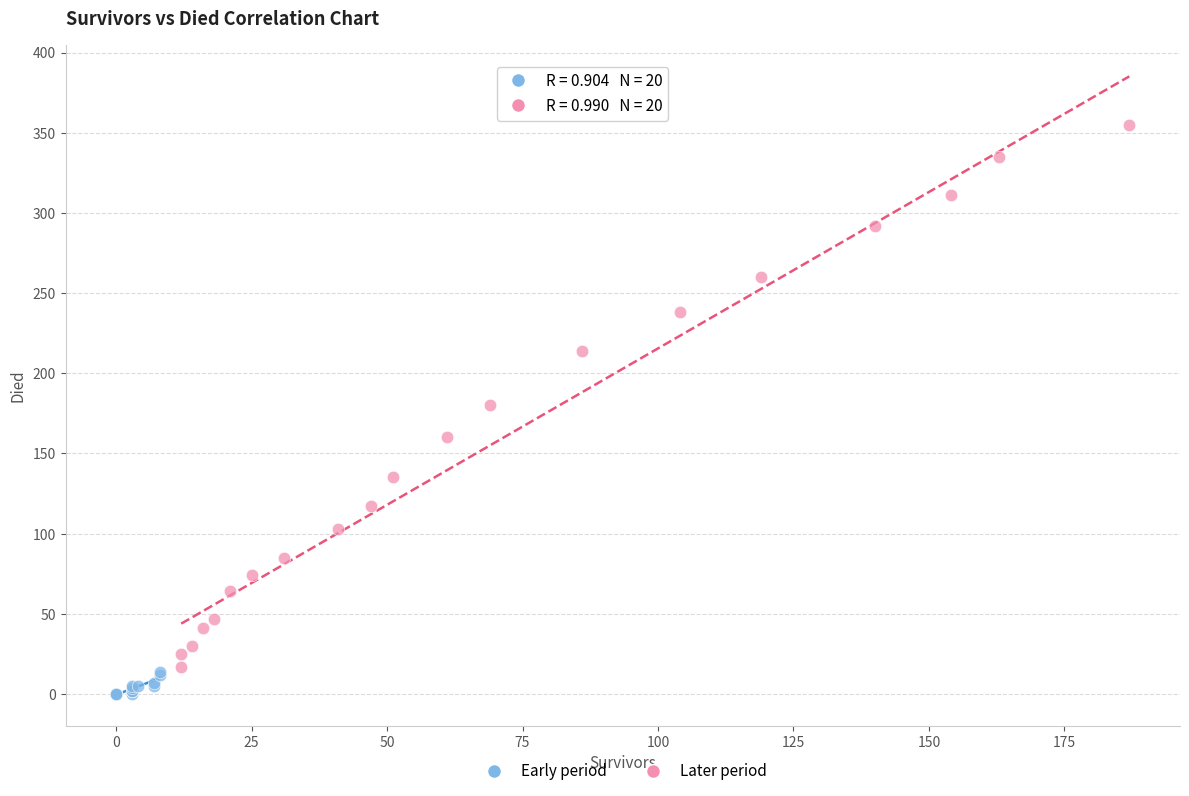

What are all the series names shown in the legend?

Early period, Later period